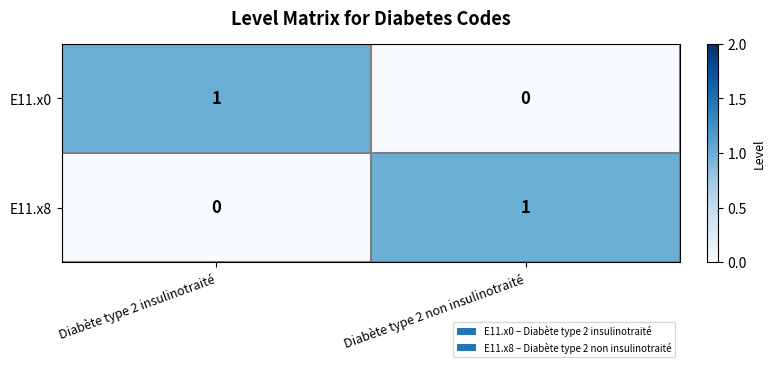

Reading left to right, what are all the values shown in this chart?

E11.x0: Diabète type 2 insulinotraité=1	Diabète type 2 non insulinotraité=0
E11.x8: Diabète type 2 insulinotraité=0	Diabète type 2 non insulinotraité=1